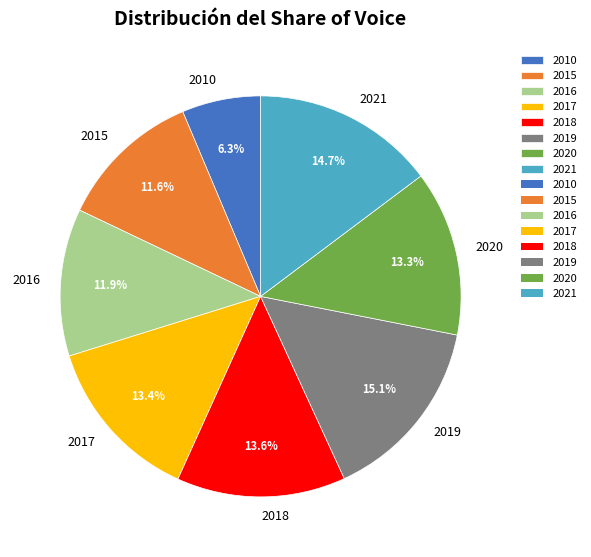

What percentage is the 2017 slice, to the nearest percent?

13%